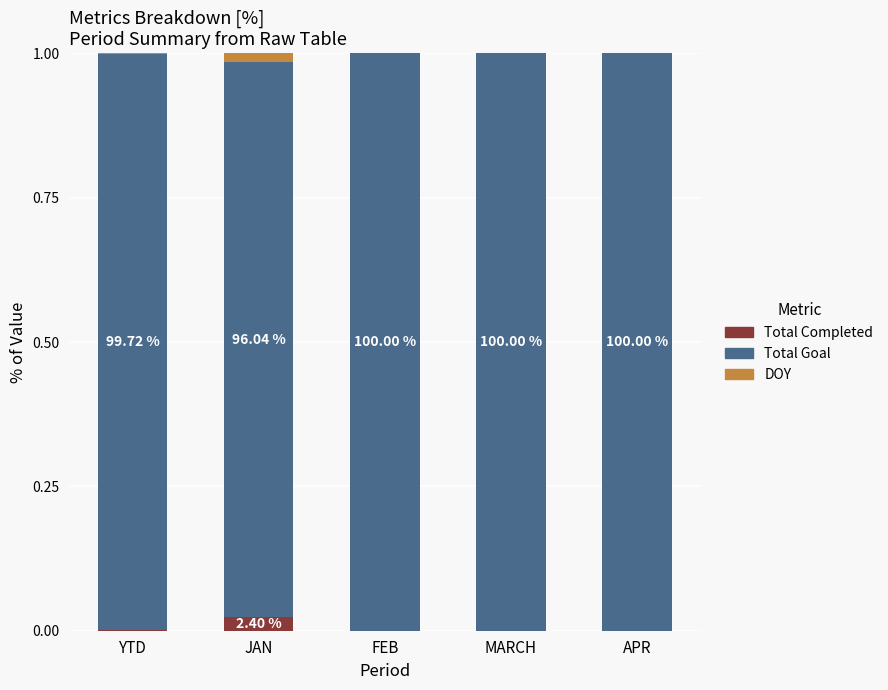

At which label does Total Completed reach its peak?

JAN